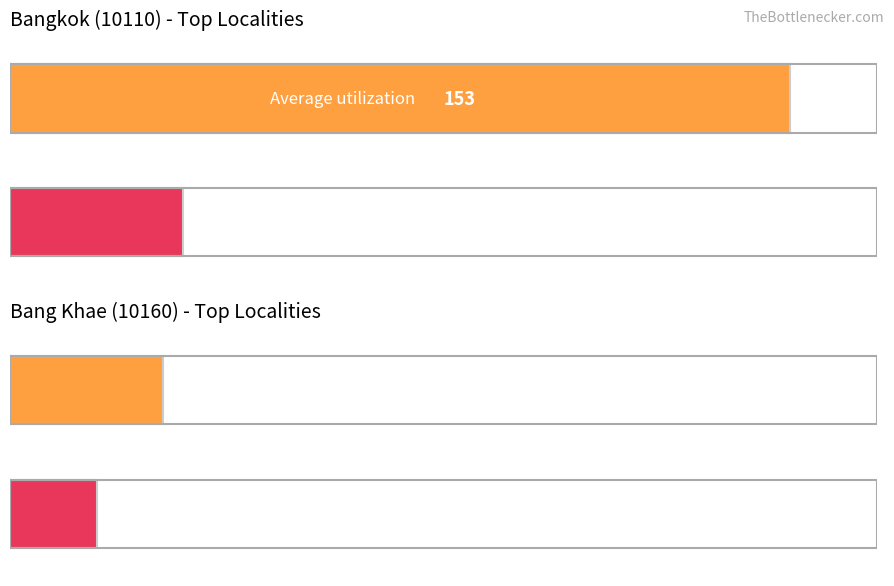

What is the greatest value displayed?

153